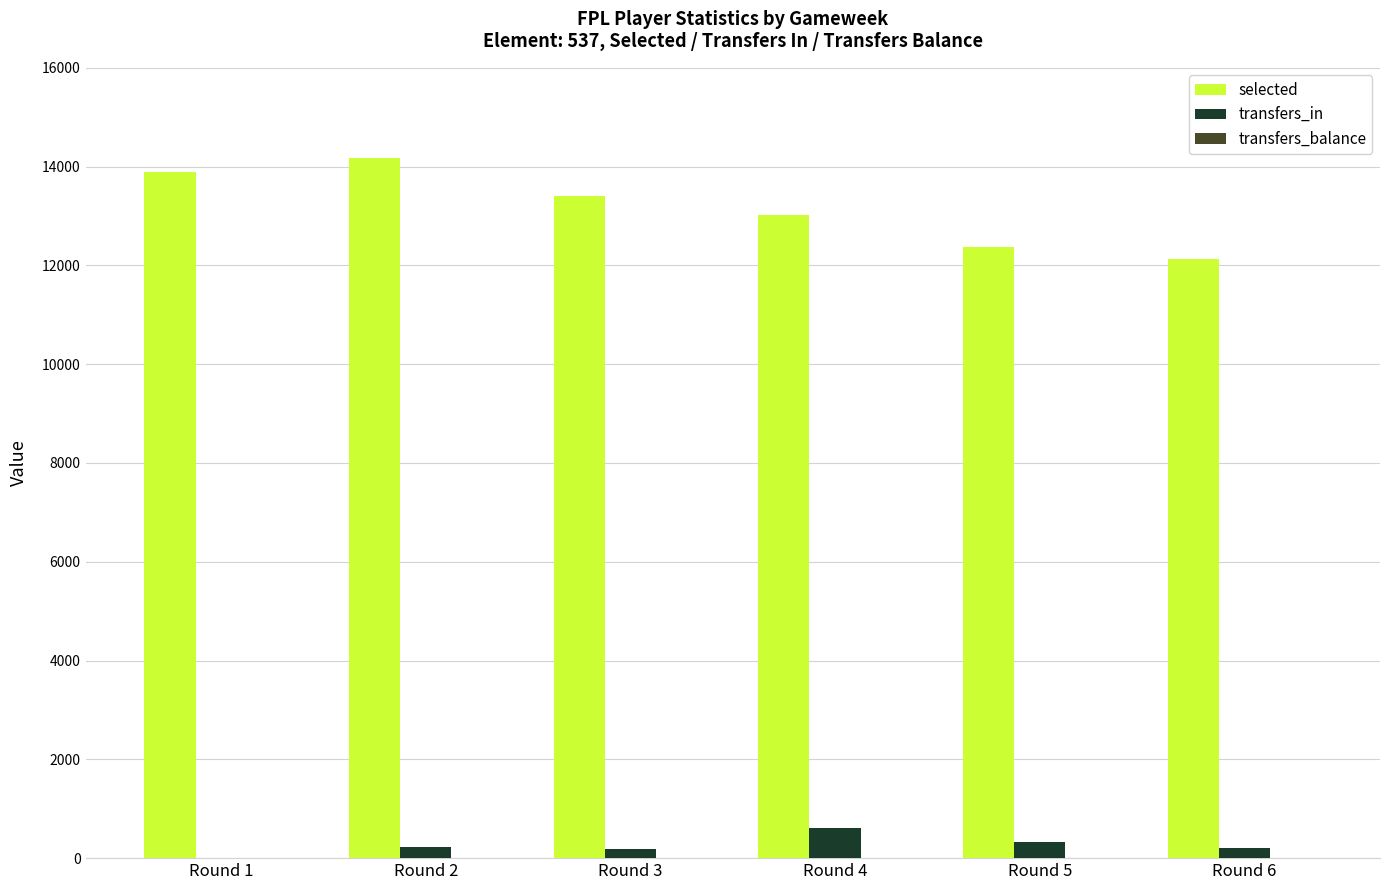

How many positive values does the transfers_in series have?

5